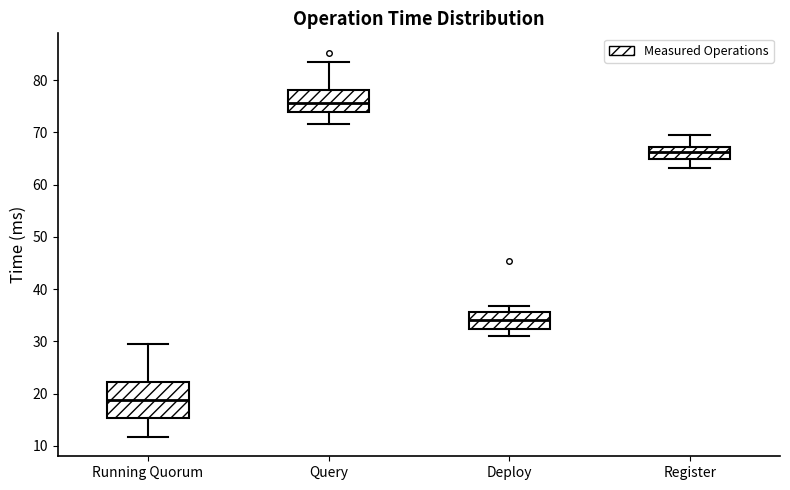

Reading left to right, transcribe this box plot: for each box, give where its median line is, the range the box spans, and where its two whiskers end, as read against the y-axis. The values are not printed on the chart, so give them approximately, as read against the axis.

Running Quorum: median 19, box 15 to 22, whiskers 12 to 29
Query: median 76, box 74 to 78, whiskers 72 to 83
Deploy: median 34, box 32 to 36, whiskers 31 to 37
Register: median 66, box 65 to 67, whiskers 63 to 70